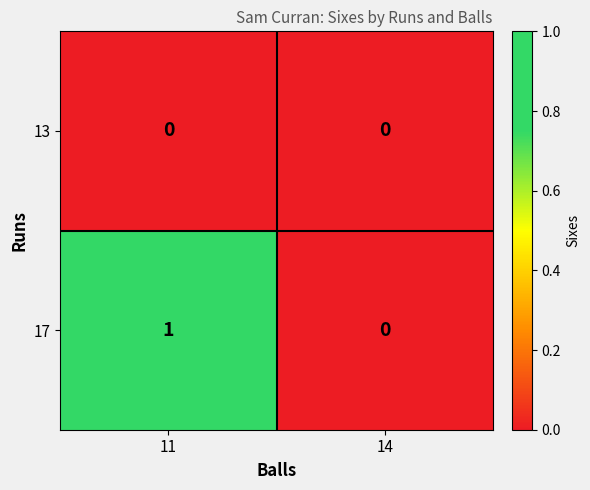

Which series changed the most between 11 and 14?

17